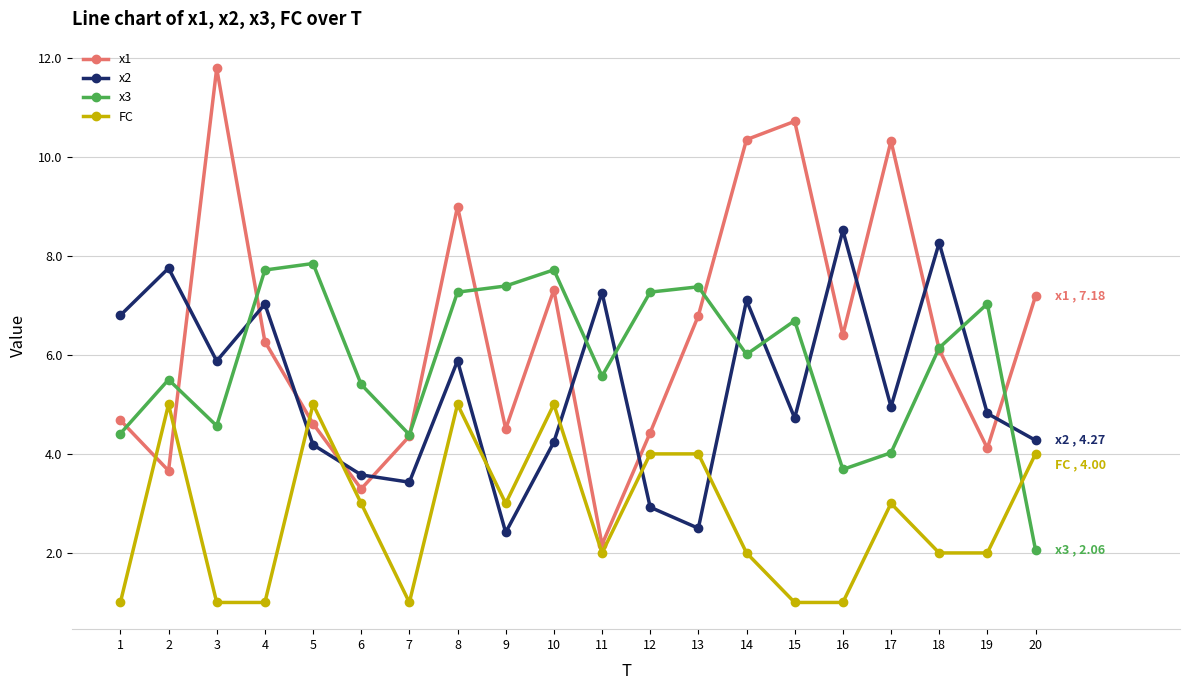

Rank the series by their maximum value, from lowest to highest.

FC, x3, x2, x1